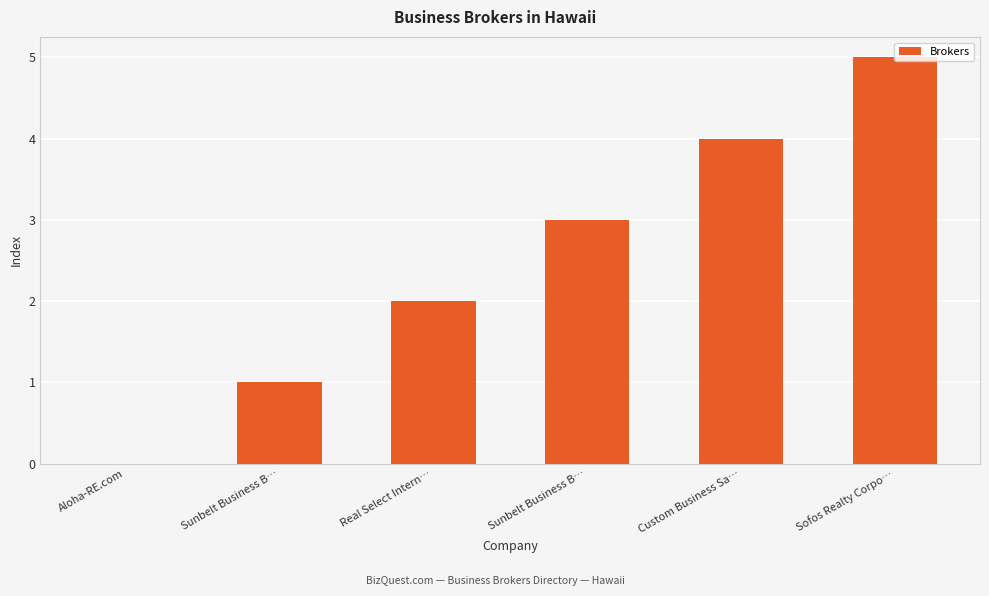

At which label does the data first exceed 3?

Custom Business Sa…